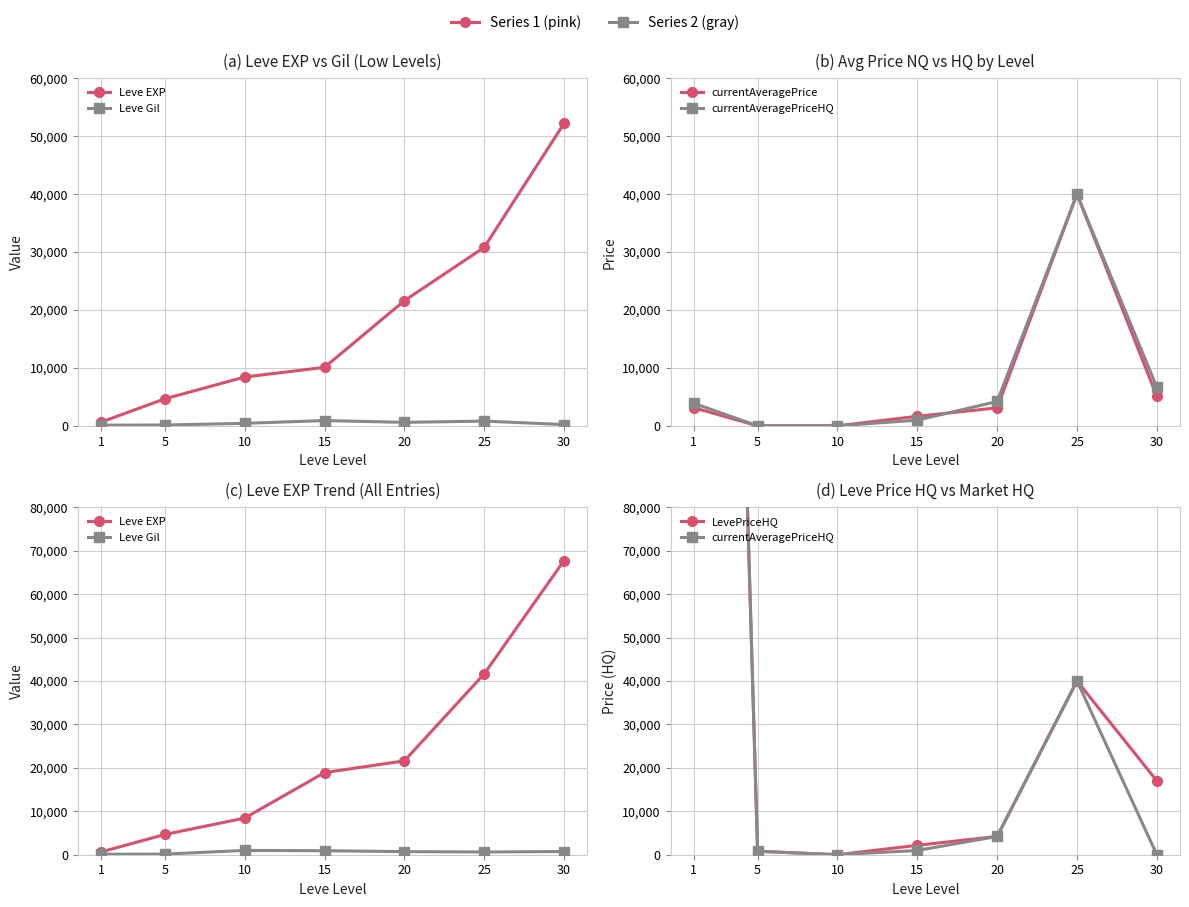

Is it true that currentAveragePriceHQ equals 800 at 5?

True